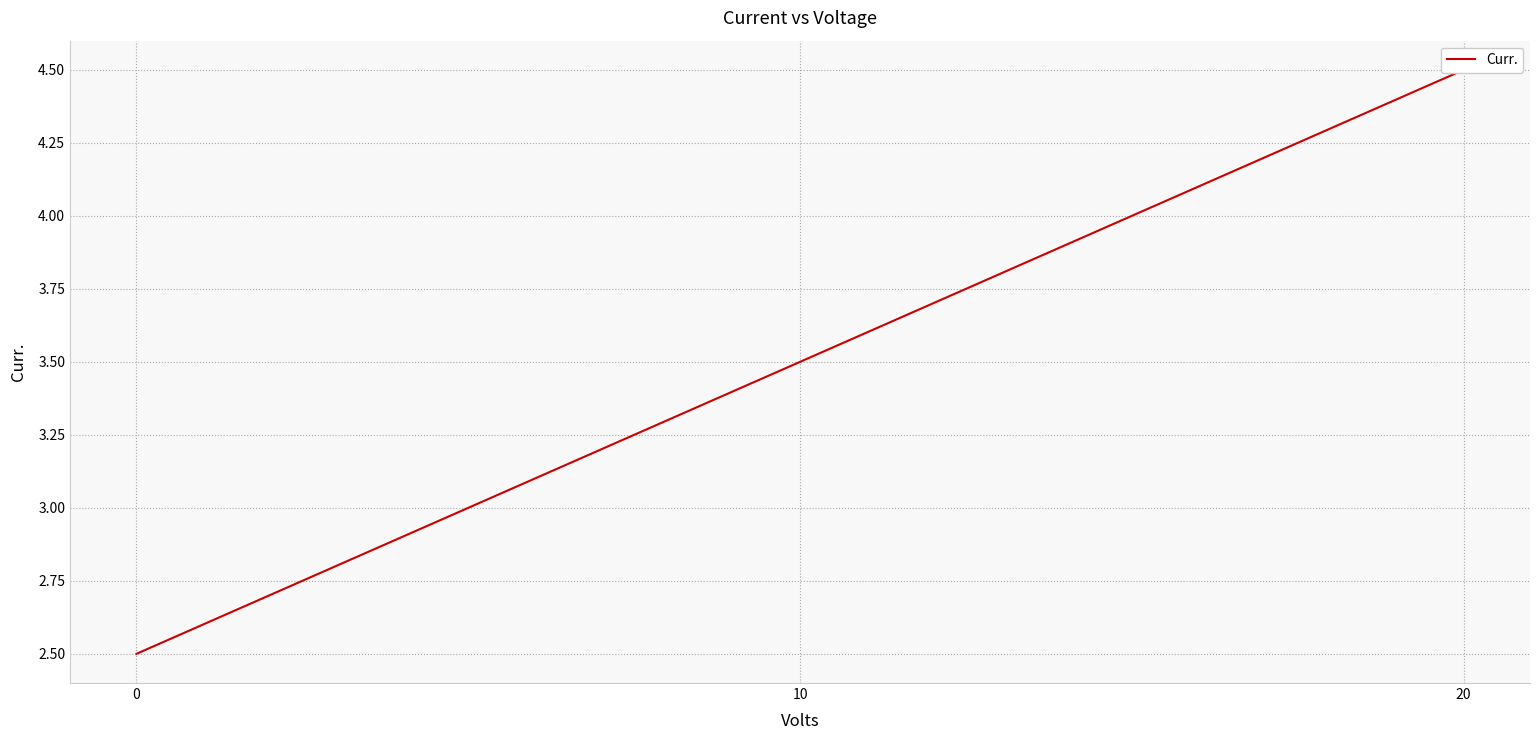

The value at 10 is 0.8. True or false?

False